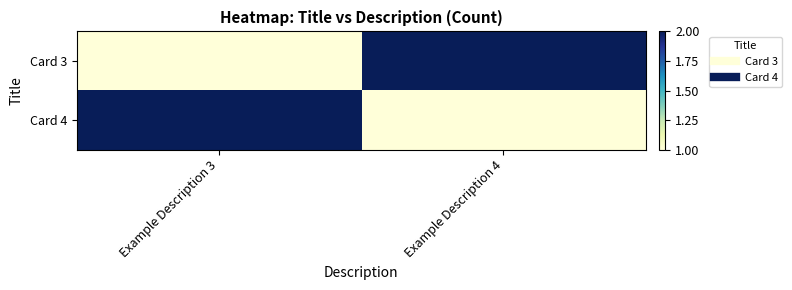

At which category does the chart reach its minimum across all series?

Example Description 3